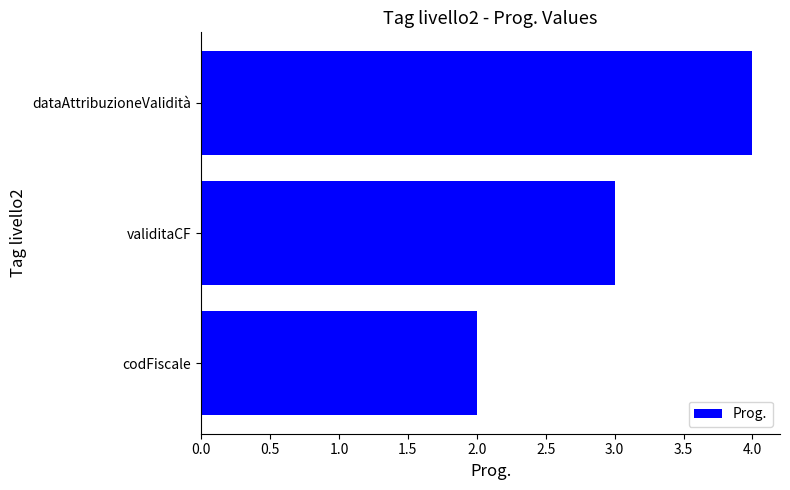

Are the bars grouped side by side (vs. stacked)?

No